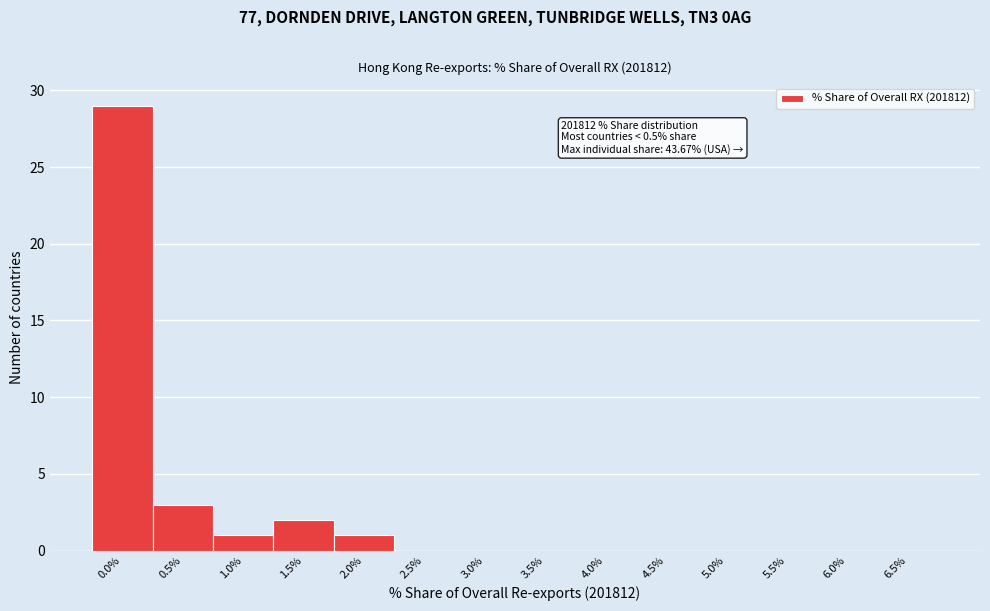

Reading left to right, transcribe all the data shown in this chart.

0.0%=29	0.5%=3	1.0%=1	1.5%=2	2.0%=1	2.5%=0	3.0%=0	3.5%=0	4.0%=0	4.5%=0	5.0%=0	5.5%=0	6.0%=0	6.5%=0